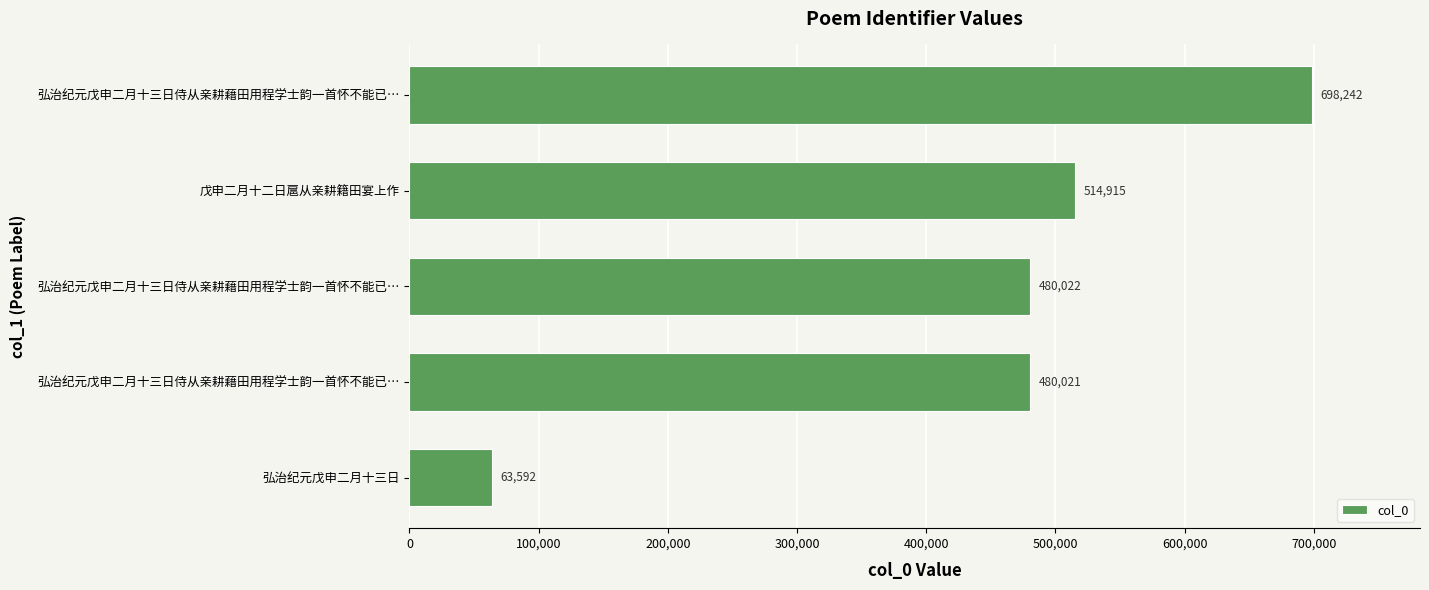

How many bars are there in total?

5